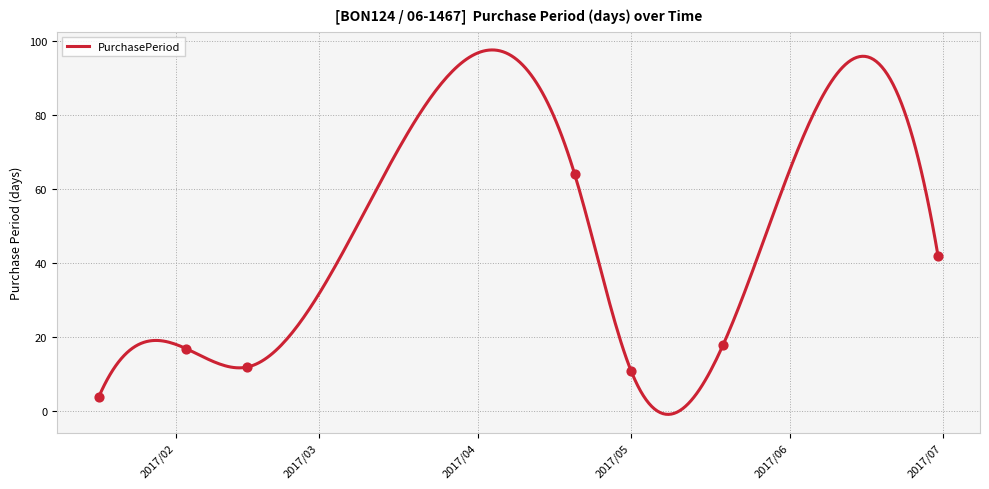

Which has a higher value, 2017-01-17 or 2017-06-30?

2017-06-30